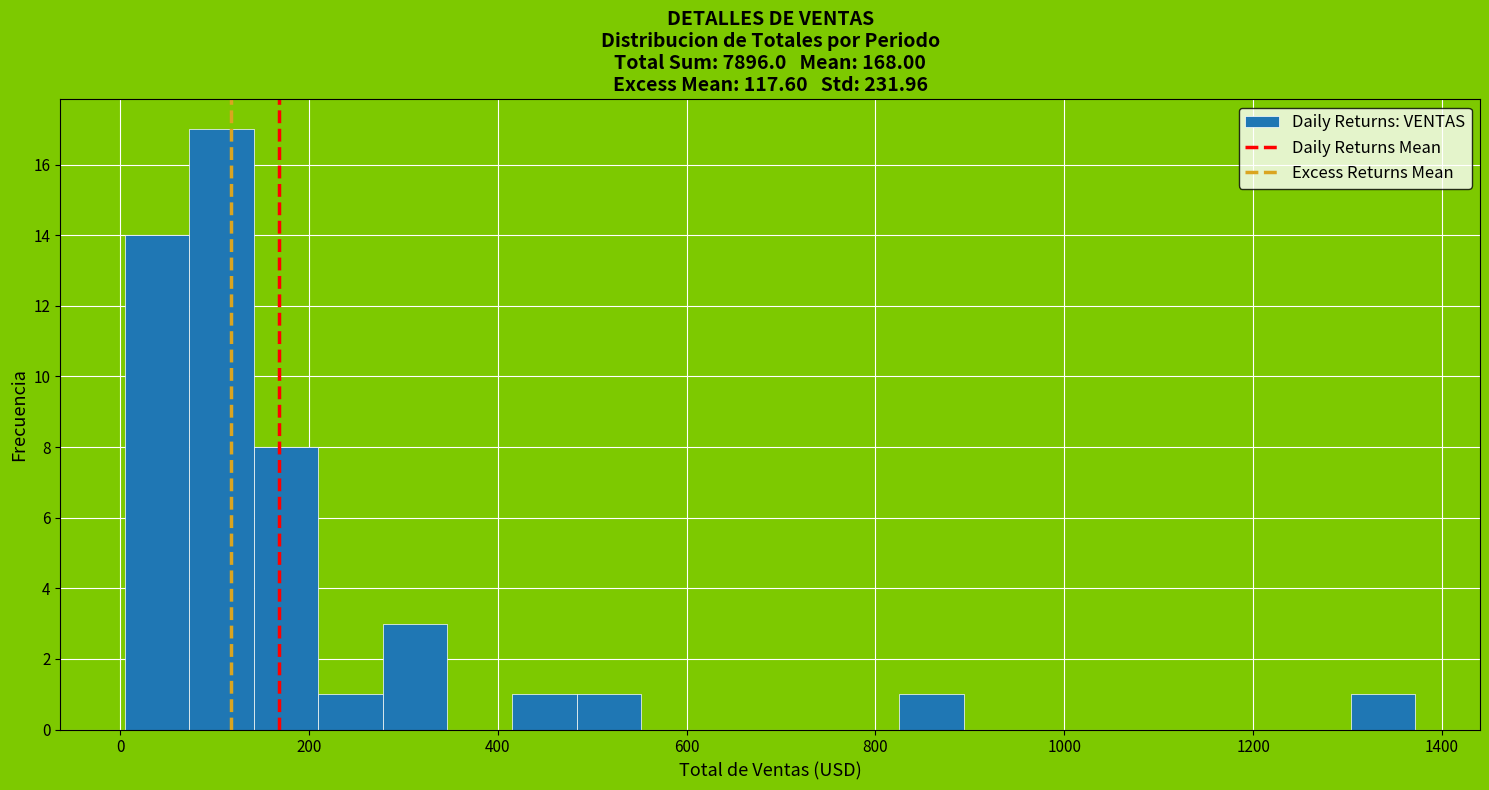

Read against the x-axis, roughly where is the centre of the tallest bar?

100